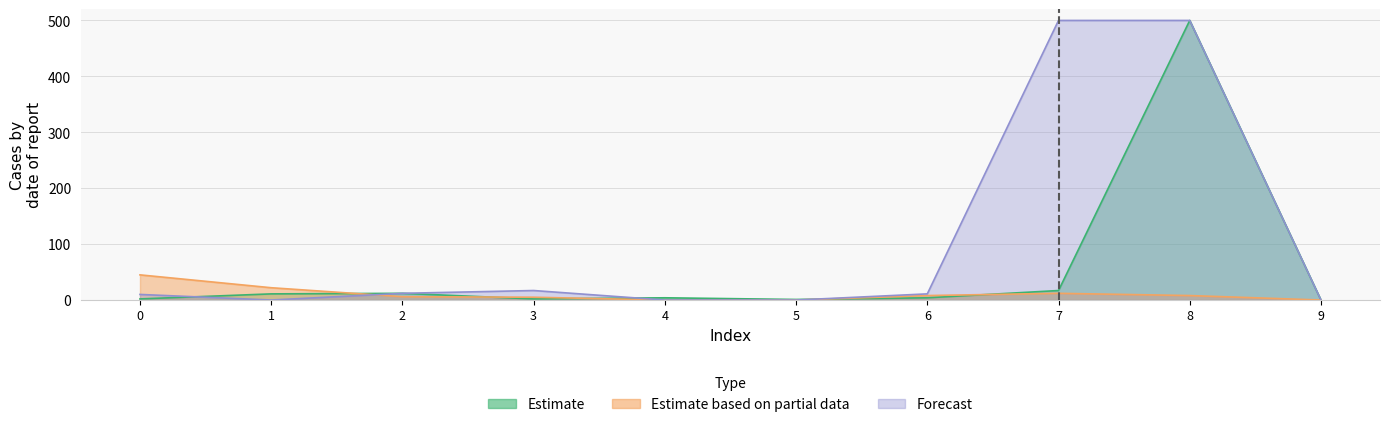

What are all the series names shown in the legend?

Estimate, Estimate based on partial data, Forecast